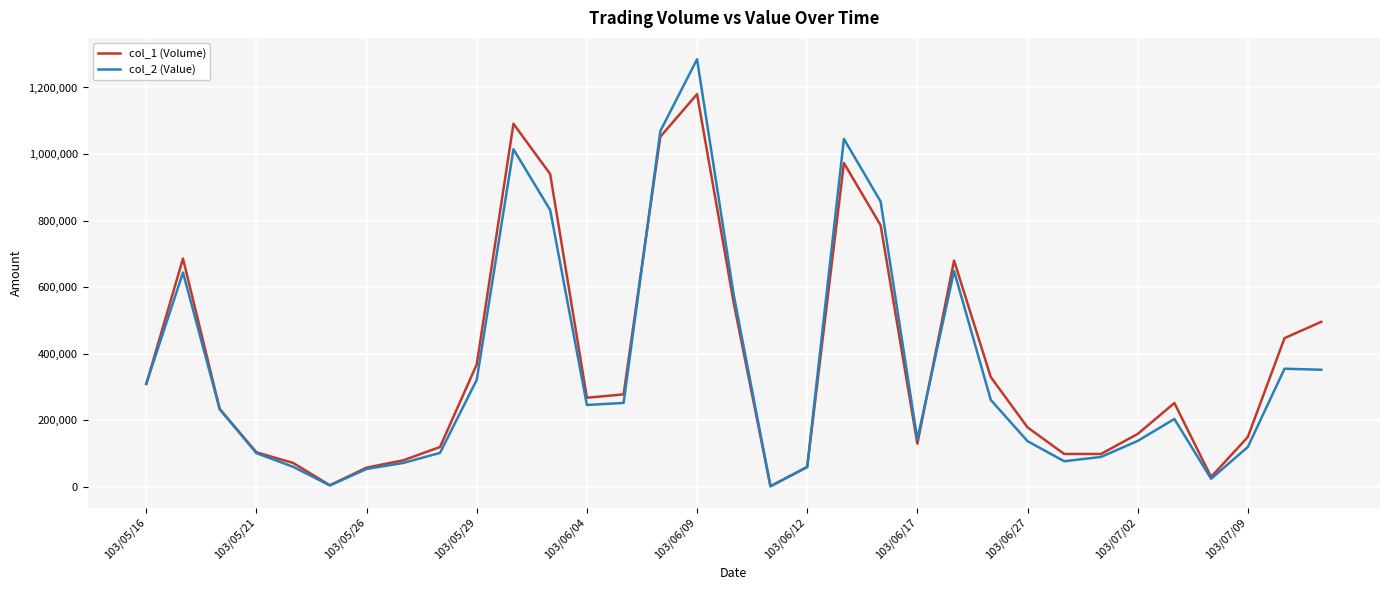

What is the lowest value of the col_1 (Volume) series?

2000